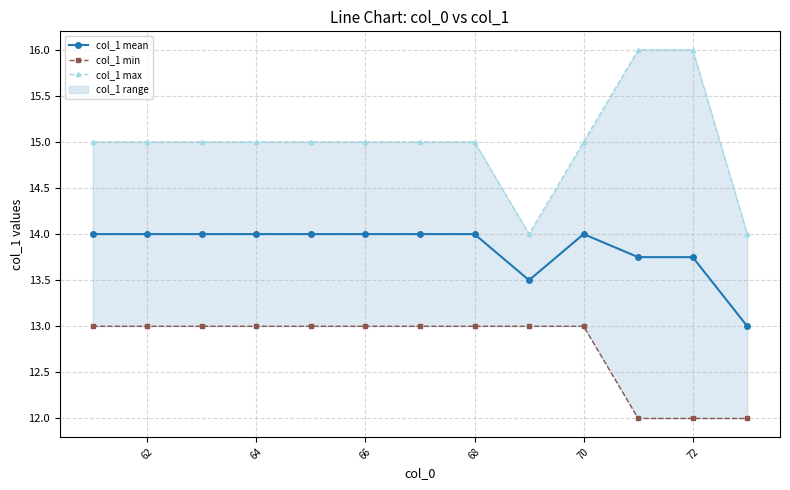

What is the lowest value of the col_1 mean series?

13.0